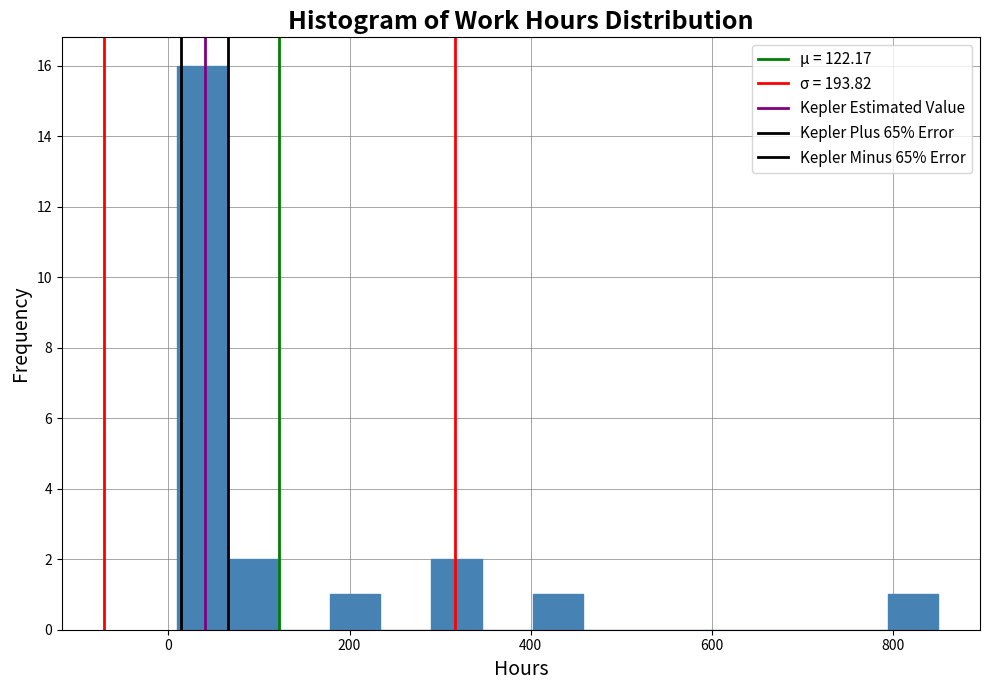

Read against the x-axis, roughly where is the centre of the tallest bar?

40